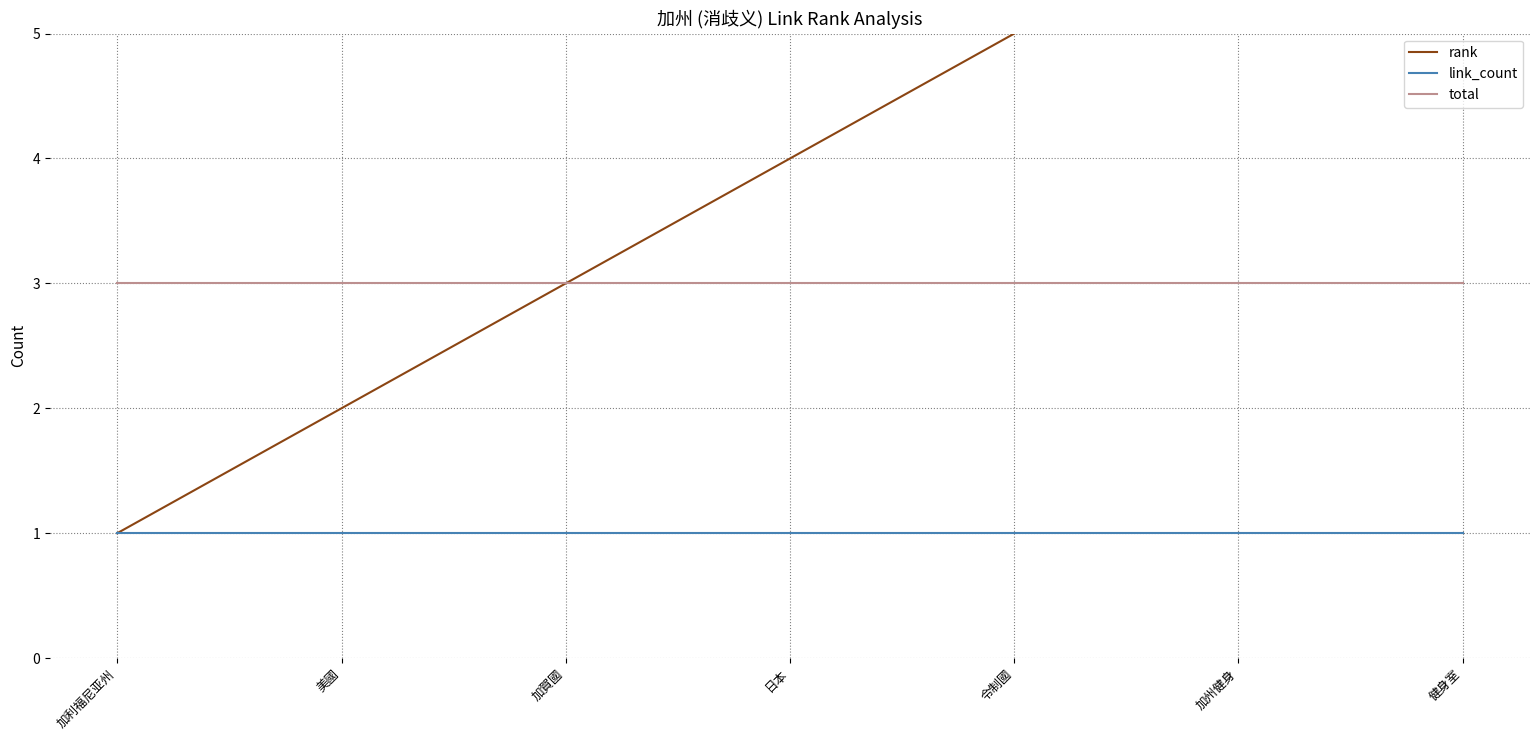

List the series in order of their overall mean, highest first.

rank, total, link_count